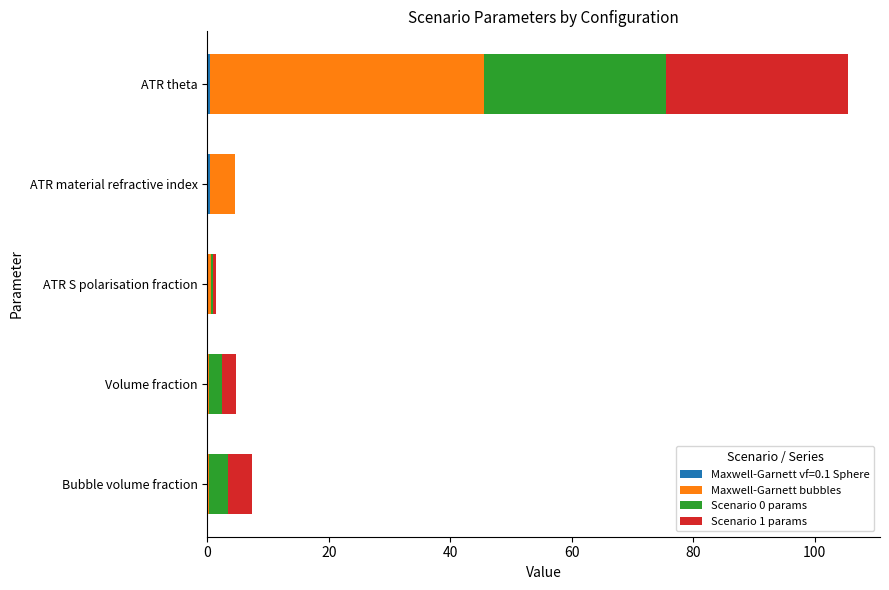

At which category is the sum across all series the highest?

ATR theta